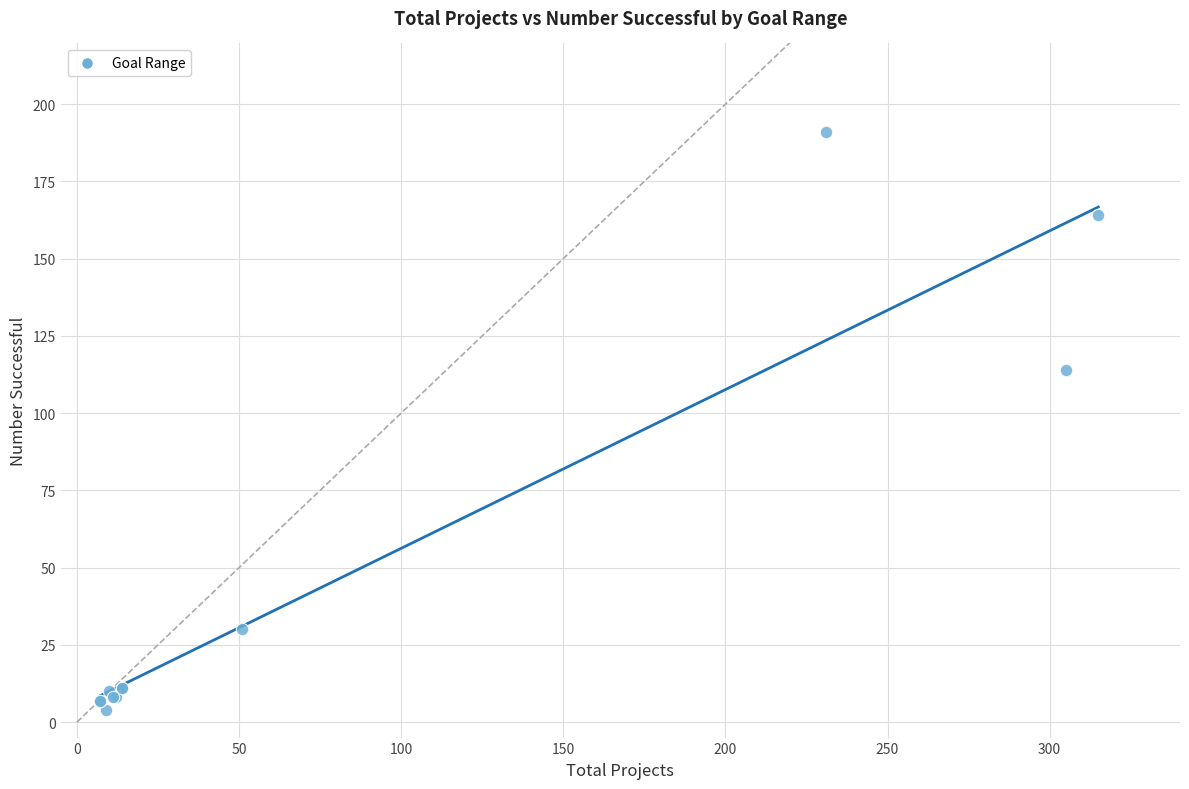

What Y value in the scatter plot is closest to 97?

114